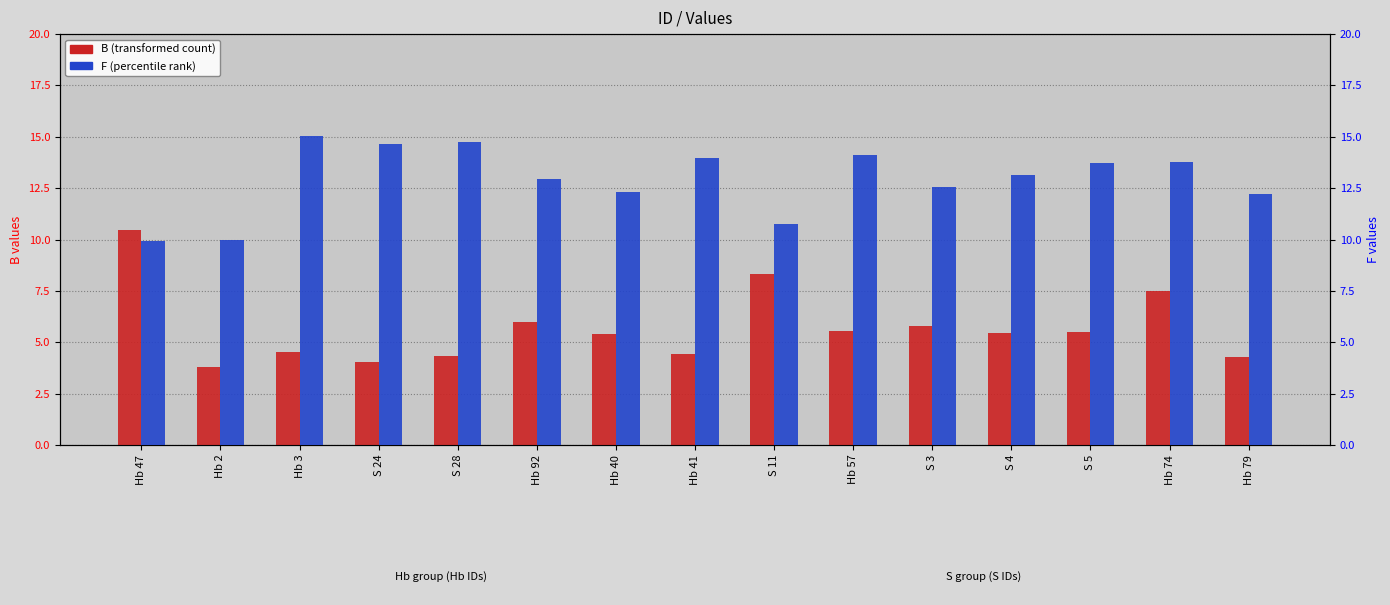

What is the spread (max minus min) of values at Hb 57?

8.6